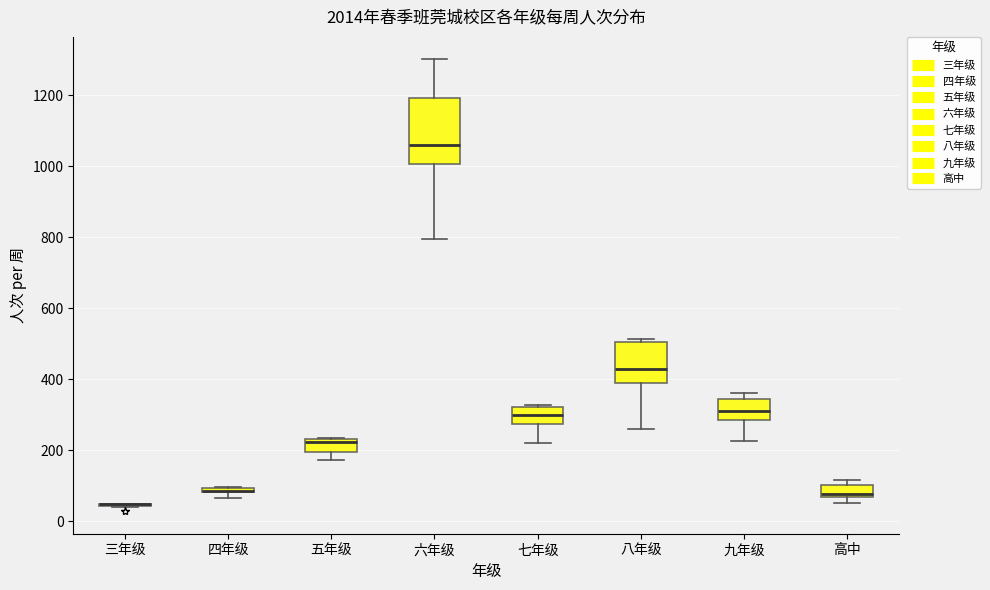

Which box is the tallest, from its lower edge to its upper edge?

六年级